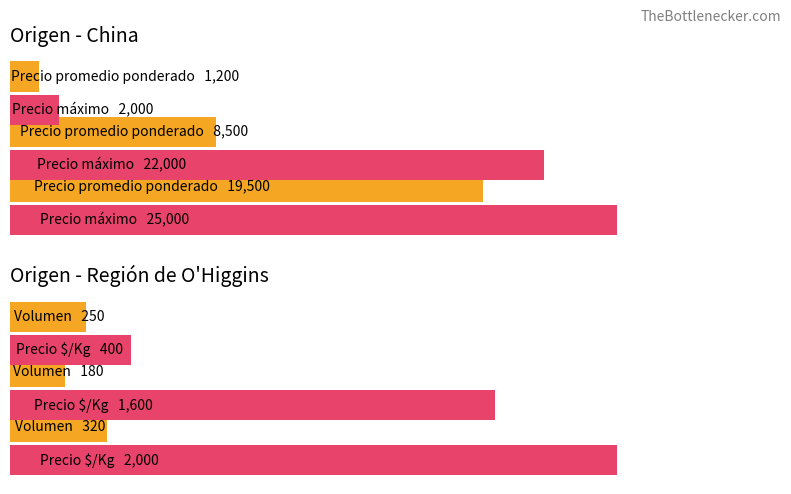

How many groups of bars are there?

3